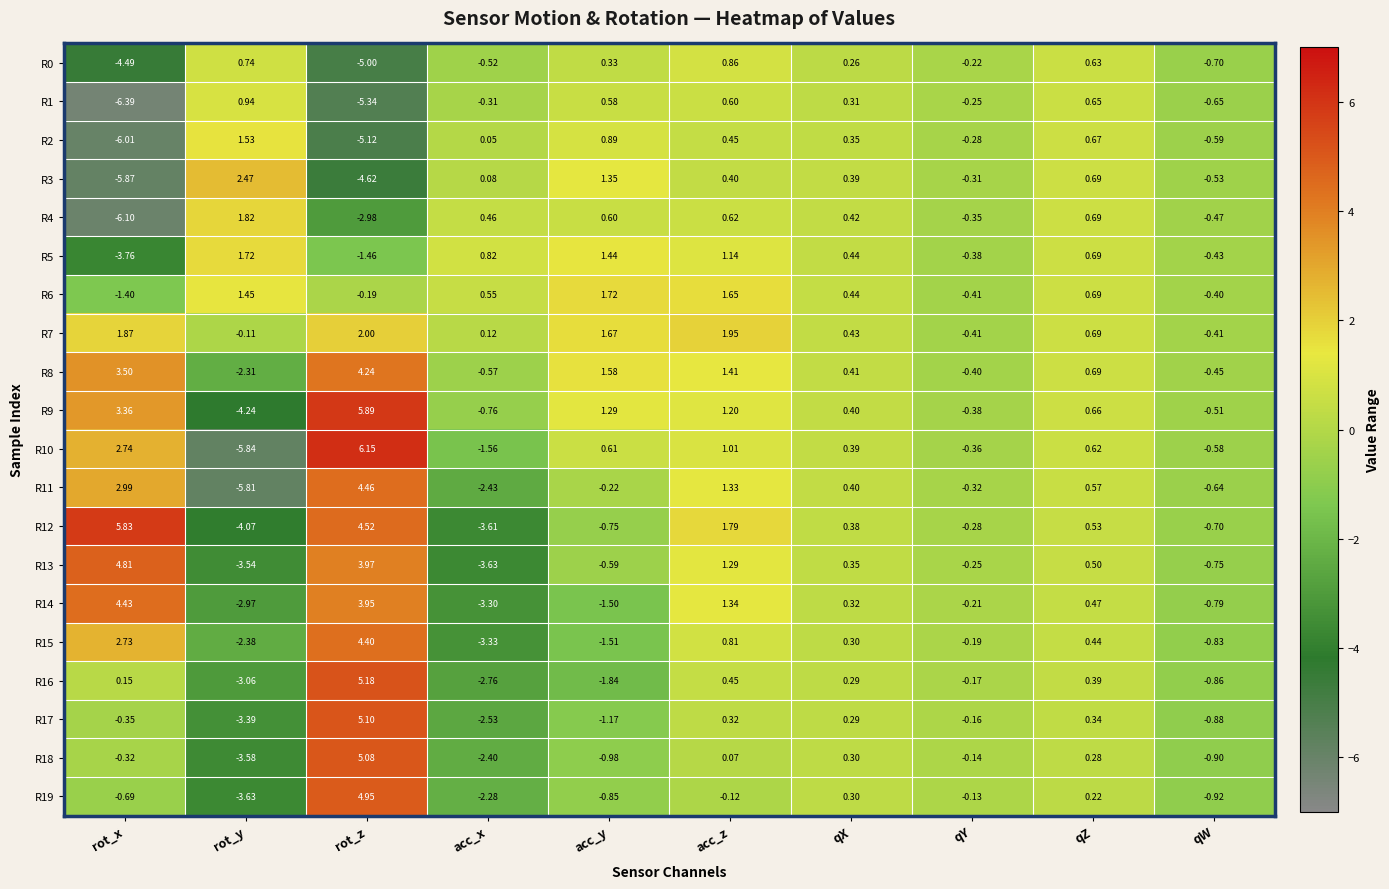

How many values in R4 are above zero?

6